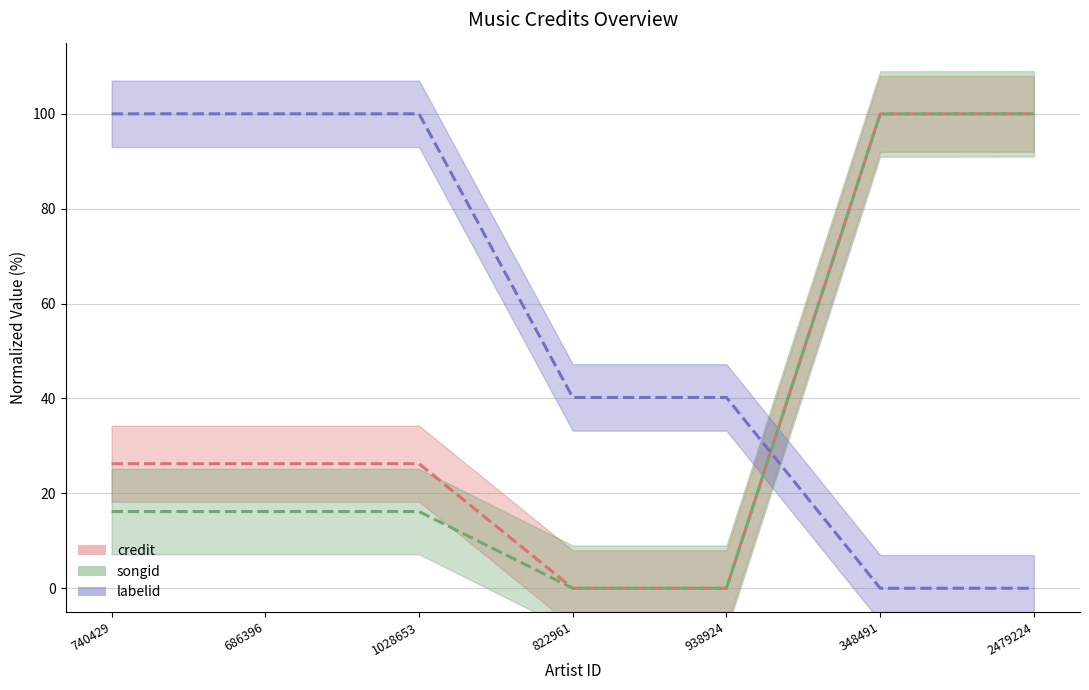

Which series has the largest total across all categories?

labelid